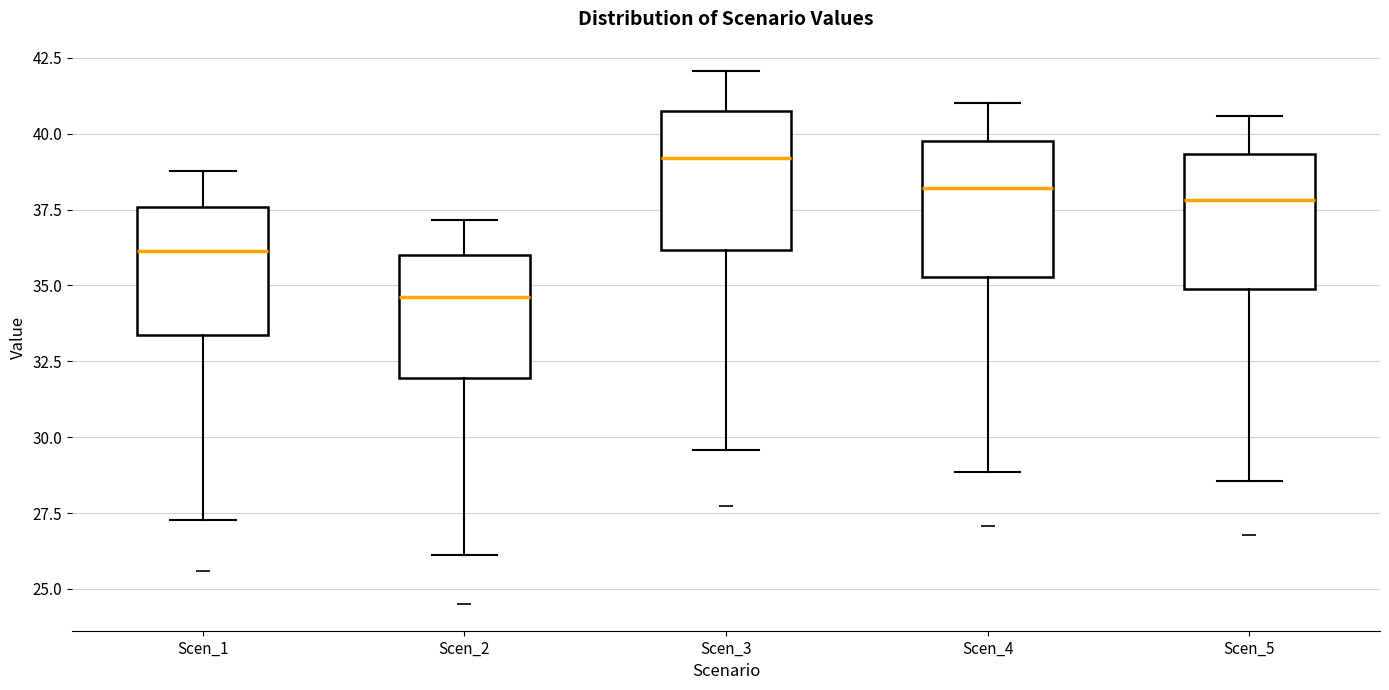

Reading left to right, read every box against the y-axis: the position of its median line, the range the box covers, and the ends of its whiskers. The values are not printed on the chart, so give them approximately, as read against the axis.

Scen_1: median 36.0, box 33.5 to 37.5, whiskers 27.5 to 39.0
Scen_2: median 34.5, box 32.0 to 36.0, whiskers 26.0 to 37.0
Scen_3: median 39.0, box 36.0 to 41.0, whiskers 29.5 to 42.0
Scen_4: median 38.0, box 35.5 to 40.0, whiskers 29.0 to 41.0
Scen_5: median 38.0, box 35.0 to 39.5, whiskers 28.5 to 40.5